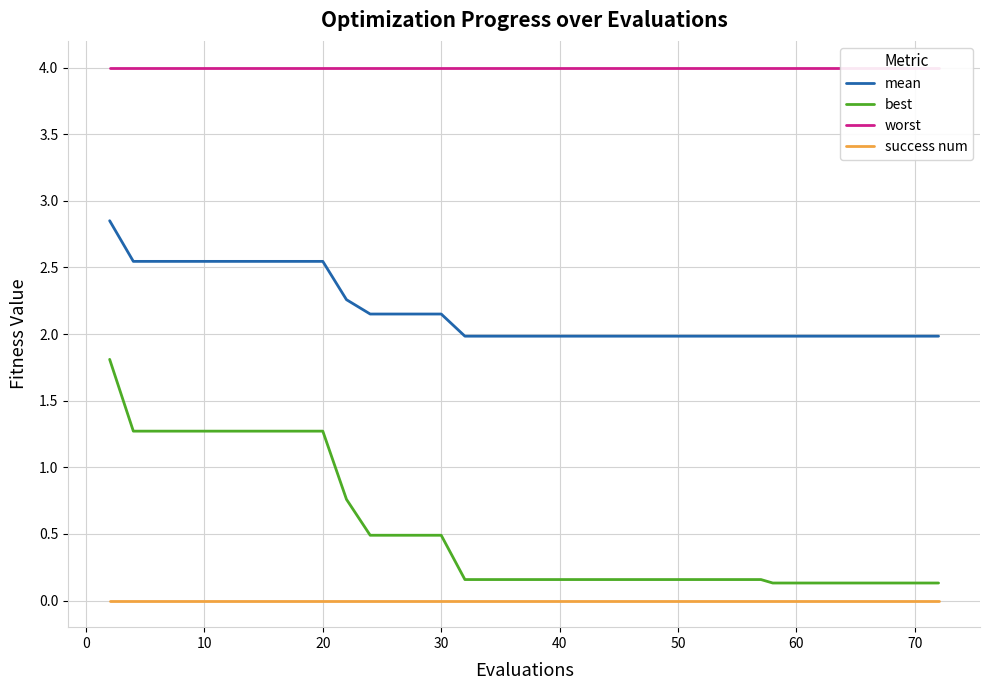

Reading left to right, extract all data points from this chart.

mean: 2.9	2.5	2.5	2.5	2.5	2.5	2.5	2.5	2.5	2.5	2.3	2.2	2.2	2.2	2.2	2.0	2.0	2.0	2.0	2.0	2.0	2.0	2.0	2.0	2.0	2.0	2.0	2.0	2.0	2.0	2.0	2.0	2.0	2.0	2.0	2.0	2.0	2.0	2.0	2.0
best: 1.8	1.3	1.3	1.3	1.3	1.3	1.3	1.3	1.3	1.3	0.8	0.5	0.5	0.5	0.5	0.2	0.2	0.2	0.2	0.2	0.2	0.2	0.2	0.2	0.2	0.2	0.2	0.2	0.2	0.2	0.1	0.1	0.1	0.1	0.1	0.1	0.1	0.1	0.1	0.1
worst: 4.0	4.0	4.0	4.0	4.0	4.0	4.0	4.0	4.0	4.0	4.0	4.0	4.0	4.0	4.0	4.0	4.0	4.0	4.0	4.0	4.0	4.0	4.0	4.0	4.0	4.0	4.0	4.0	4.0	4.0	4.0	4.0	4.0	4.0	4.0	4.0	4.0	4.0	4.0	4.0
success num: 0.0	0.0	0.0	0.0	0.0	0.0	0.0	0.0	0.0	0.0	0.0	0.0	0.0	0.0	0.0	0.0	0.0	0.0	0.0	0.0	0.0	0.0	0.0	0.0	0.0	0.0	0.0	0.0	0.0	0.0	0.0	0.0	0.0	0.0	0.0	0.0	0.0	0.0	0.0	0.0